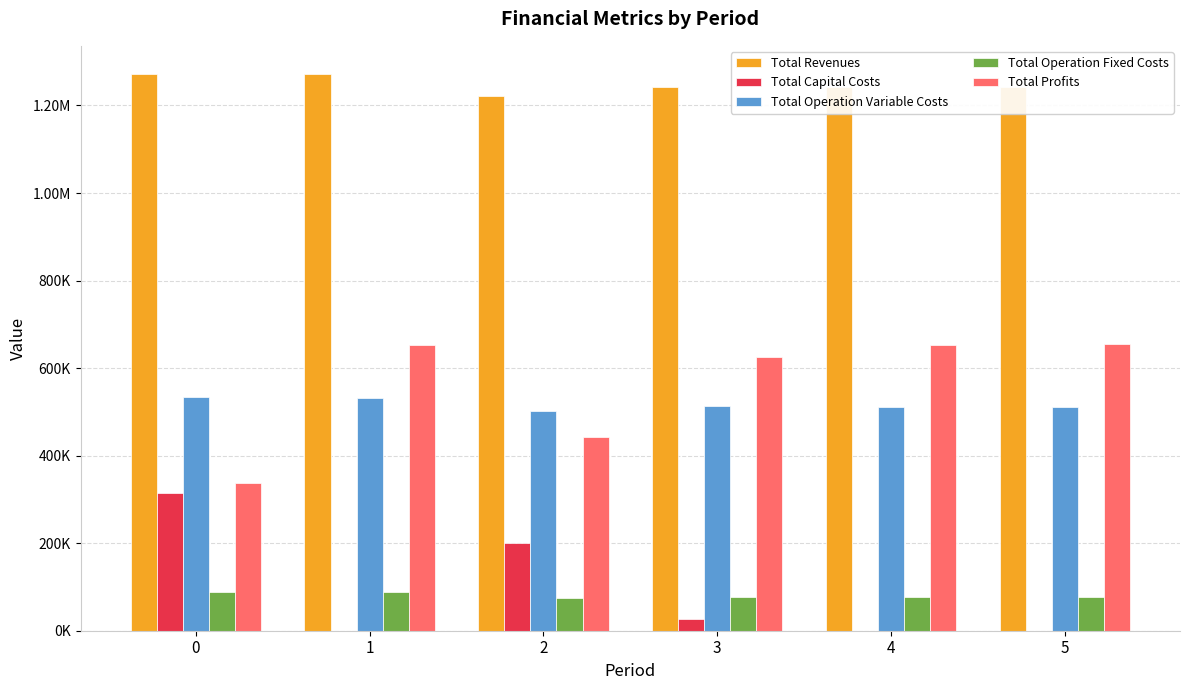

What are all the series names shown in the legend?

Total Revenues, Total Capital Costs, Total Operation Variable Costs, Total Operation Fixed Costs, Total Profits